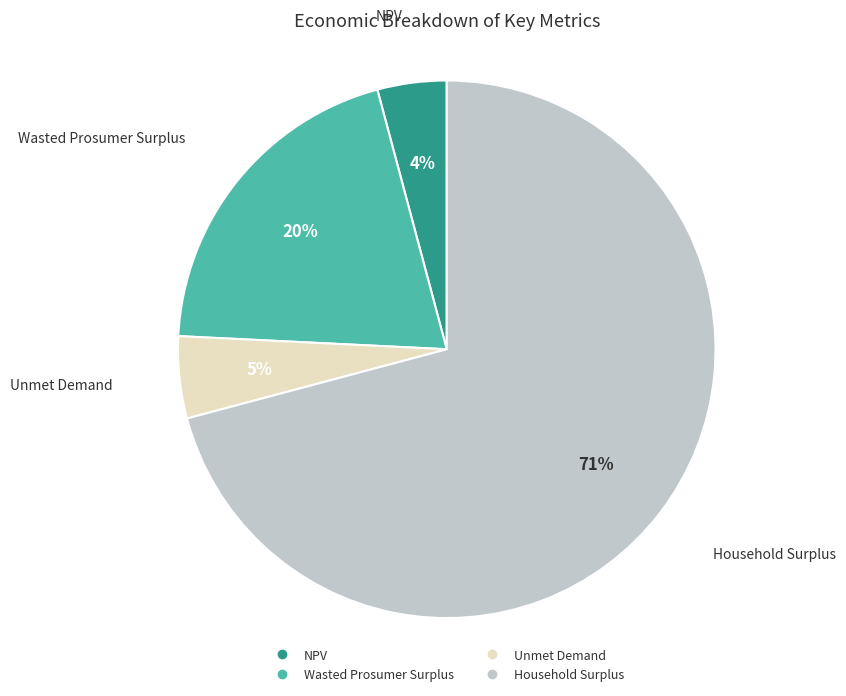

What percentage is the NPV slice, to the nearest percent?

4%